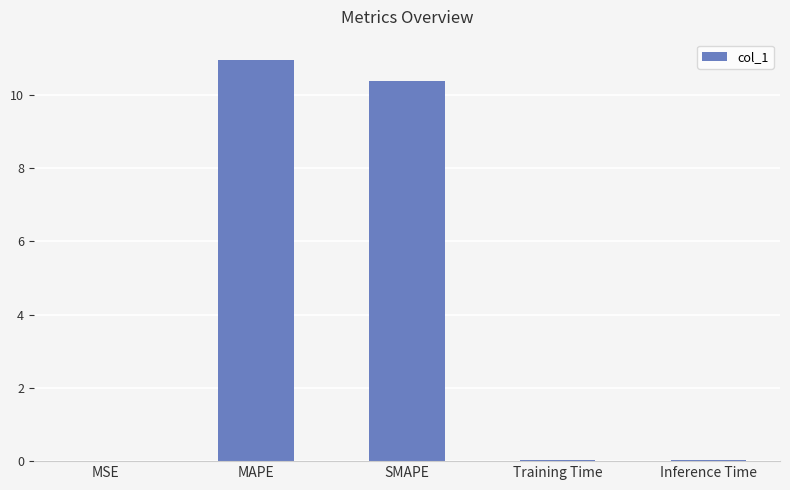

What is the sum of all values?

21.4